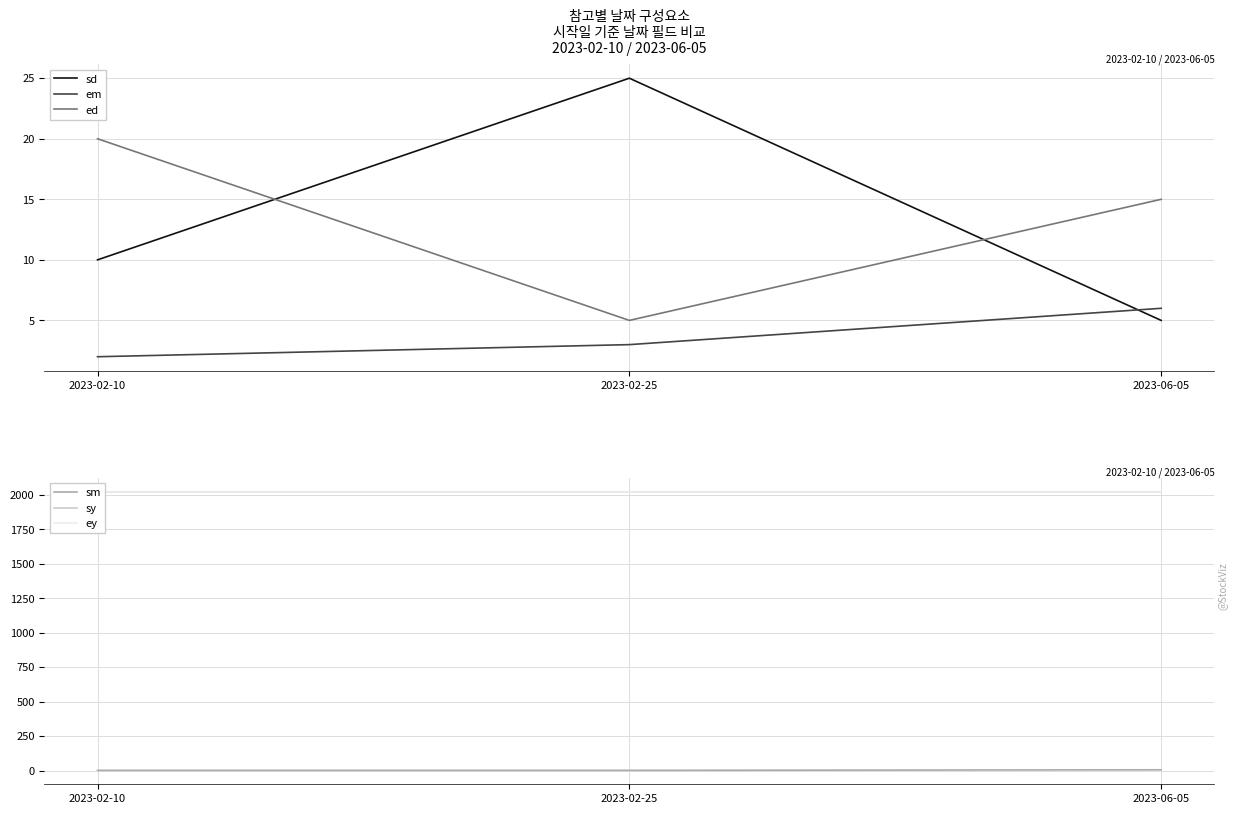

What is the label of the 1st point from the left?

2023-02-10